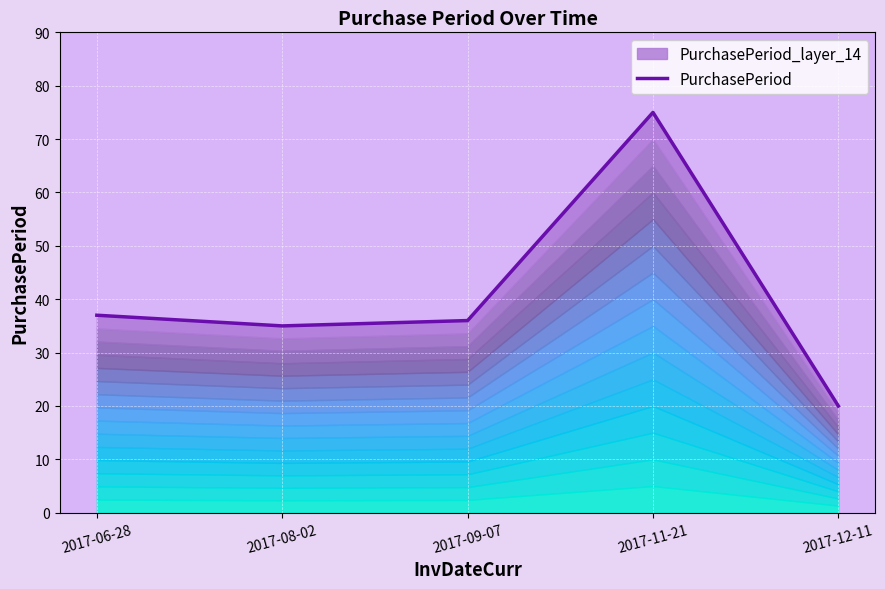

What is the label of the 1st point from the left?

2017-06-28